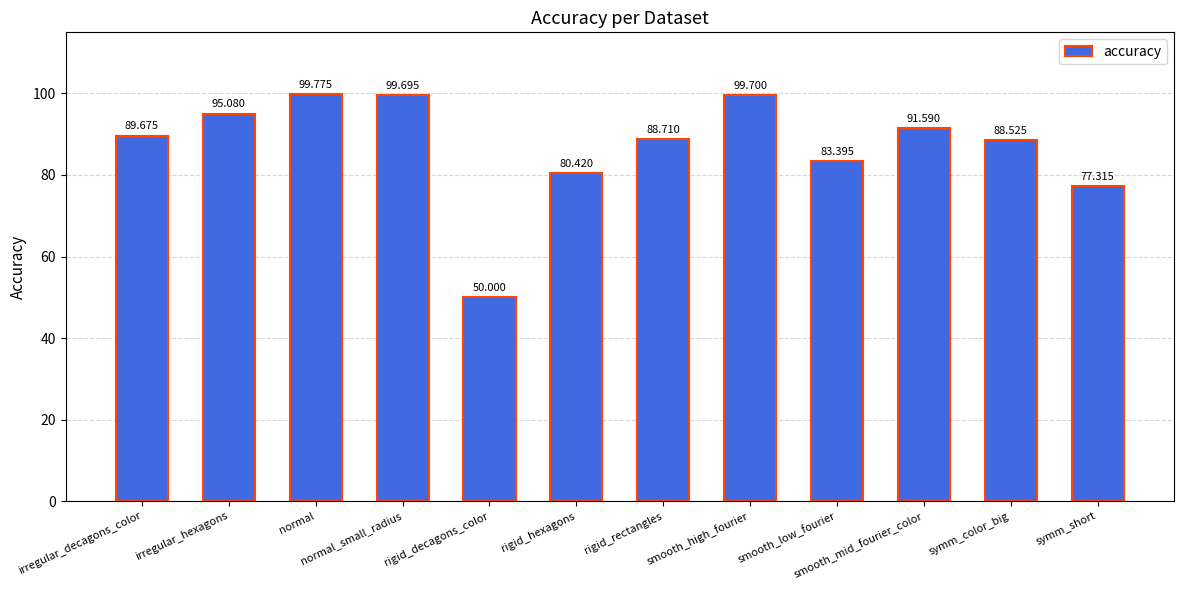

What is the sum of the values at smooth_high_fourier and smooth_mid_fourier_color?

191.3